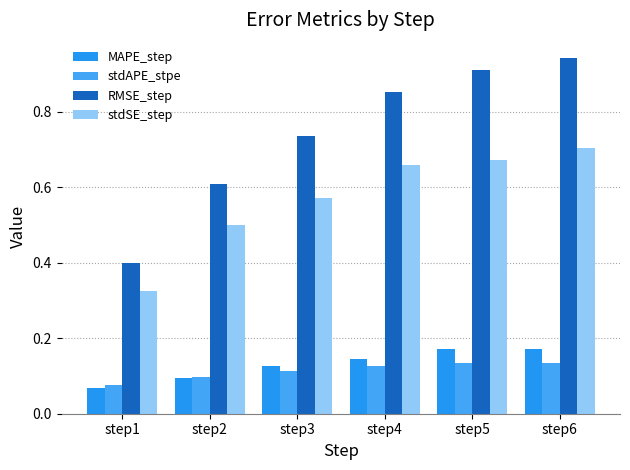

Reading left to right, what are all the values shown in this chart?

MAPE_step: step1=0.1	step2=0.1	step3=0.1	step4=0.1	step5=0.2	step6=0.2
stdAPE_stpe: step1=0.1	step2=0.1	step3=0.1	step4=0.1	step5=0.1	step6=0.1
RMSE_step: step1=0.4	step2=0.6	step3=0.7	step4=0.9	step5=0.9	step6=0.9
stdSE_step: step1=0.3	step2=0.5	step3=0.6	step4=0.7	step5=0.7	step6=0.7